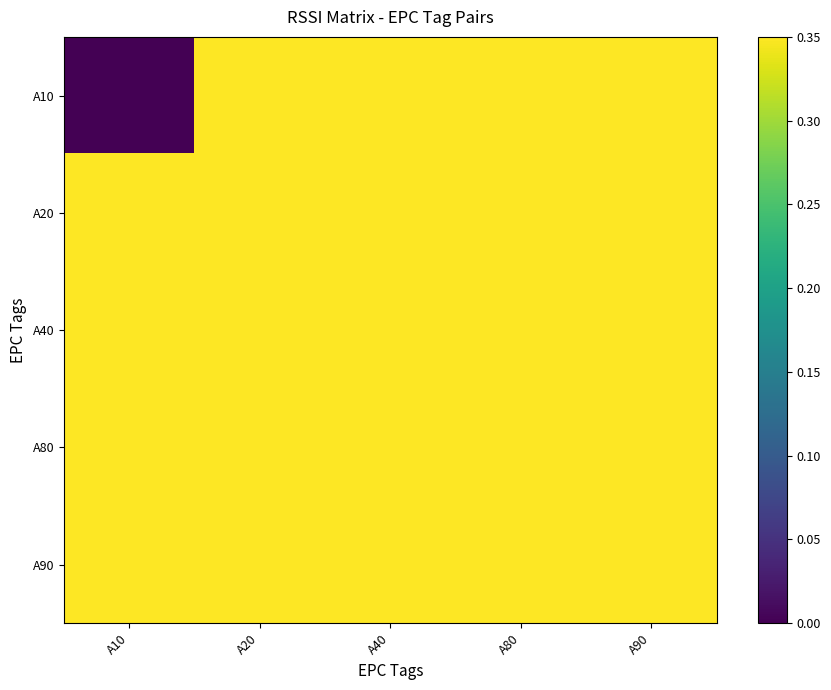

Count the number of data series in this chart.

5